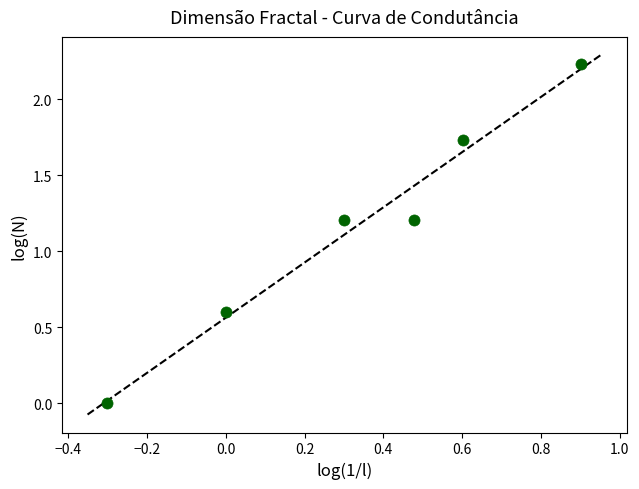

What is the range of X values (max minus min)?

1.2